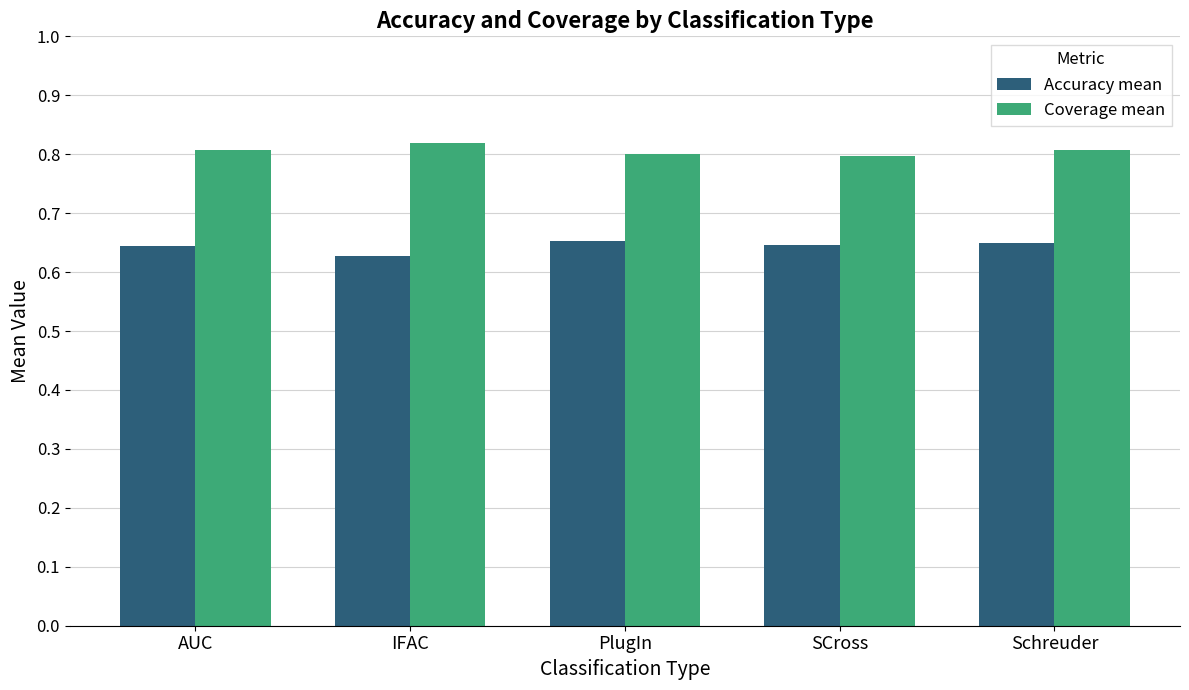

Rank the series by their average value, from lowest to highest.

Accuracy mean, Coverage mean